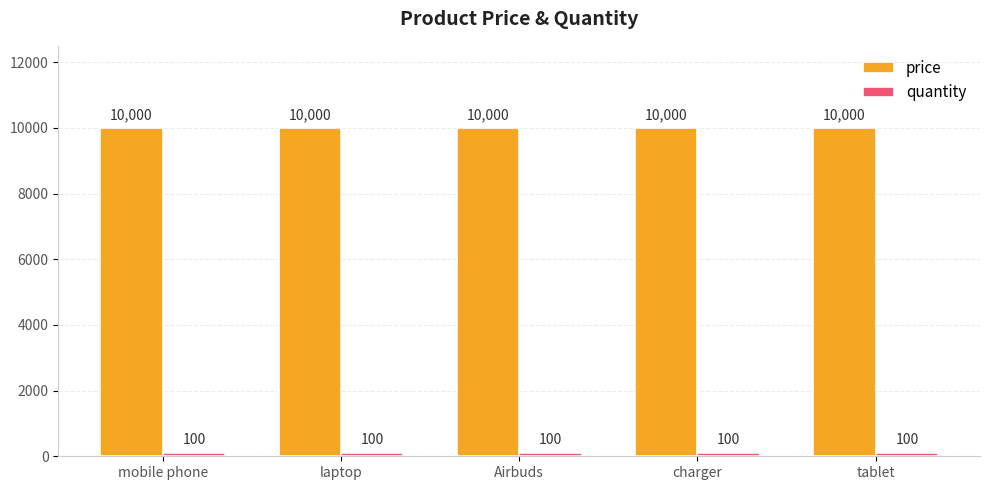

What is the total value across all series at laptop?

10100